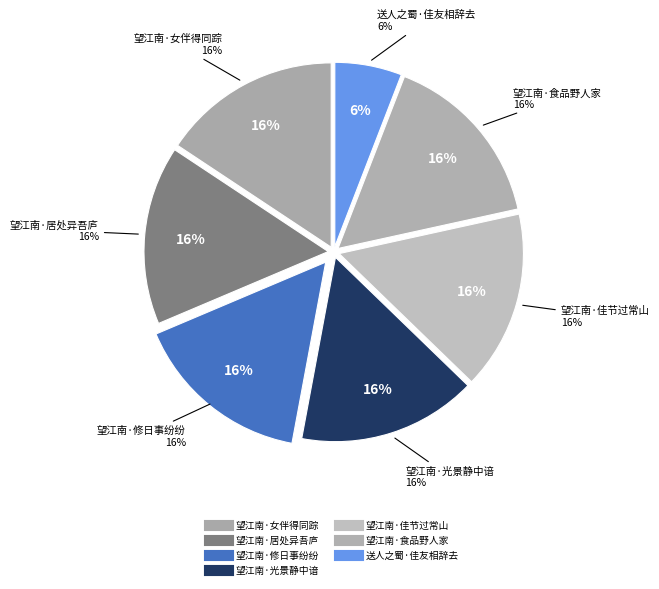

Does 望江南·相辞去，佳节过常山 represent more than half of the total?

No